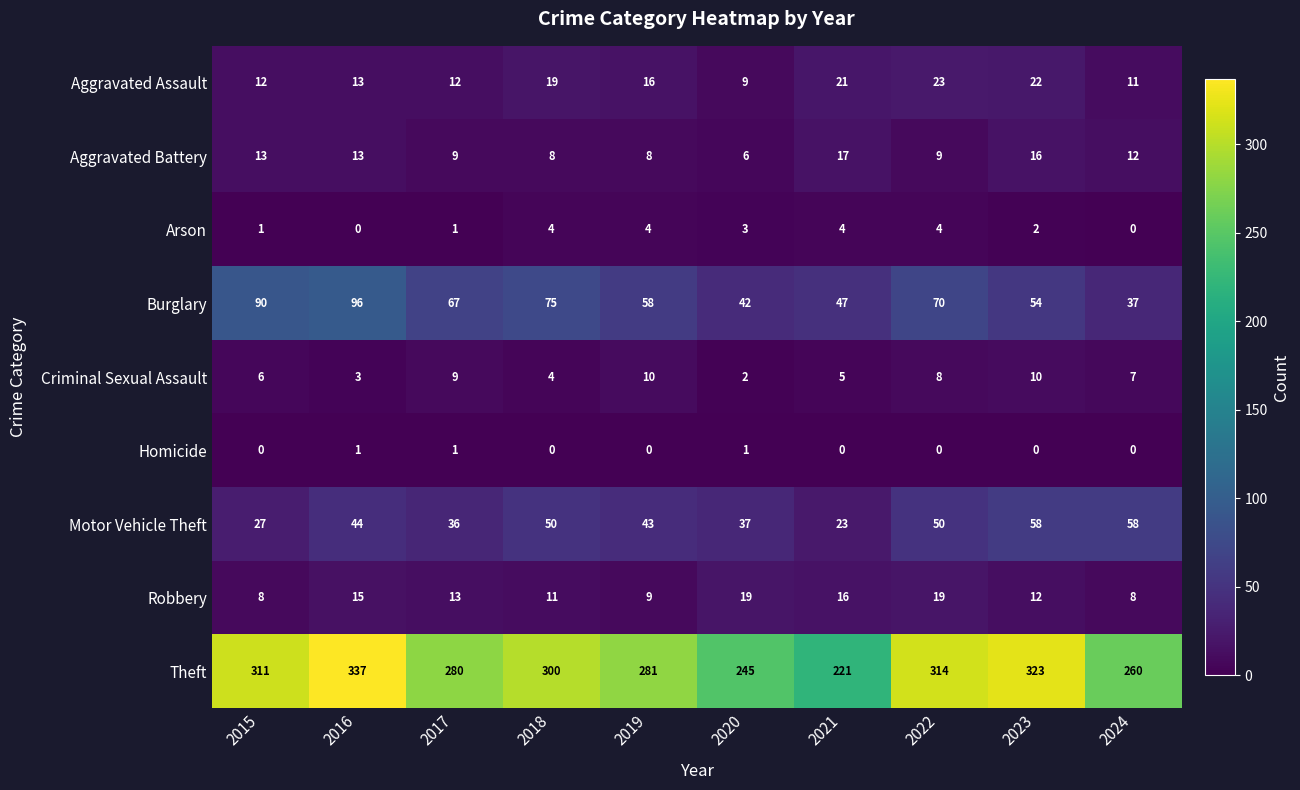

Is it true that Motor Vehicle Theft equals 11 at 2020?

False